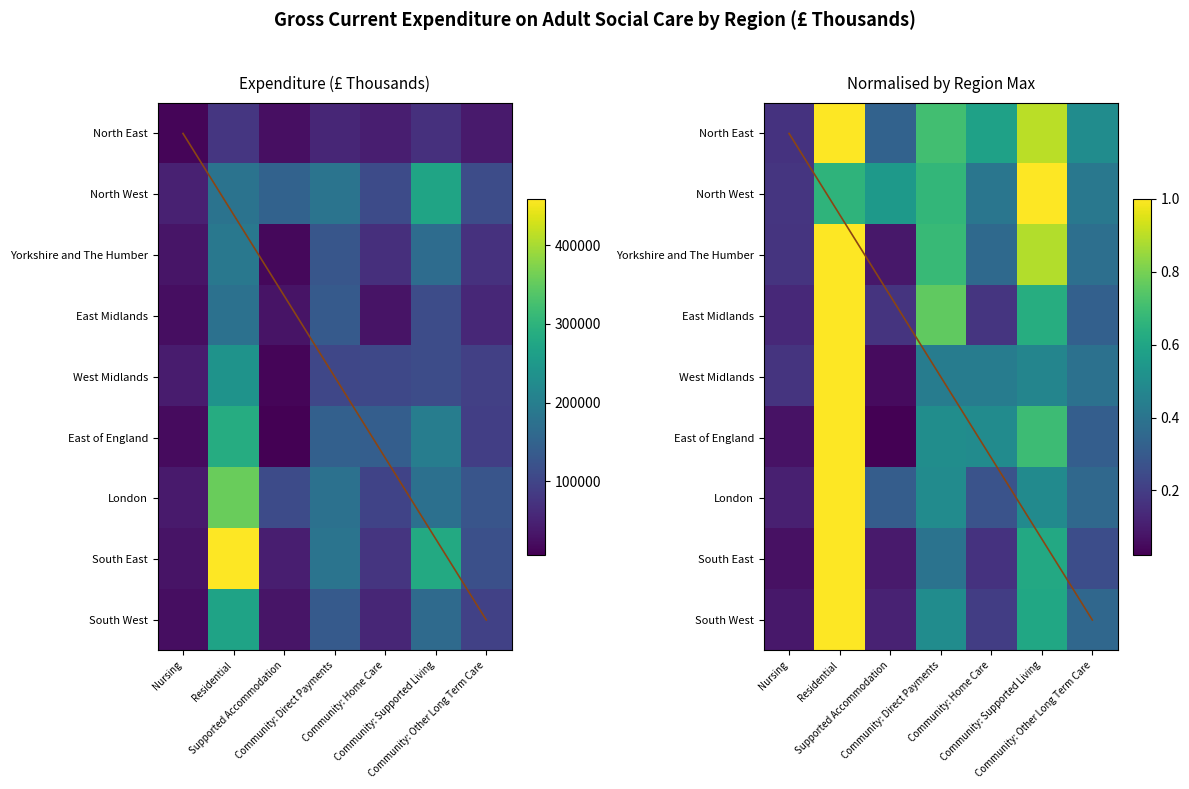

What is the difference between the highest and lowest values at Nursing?

0.1